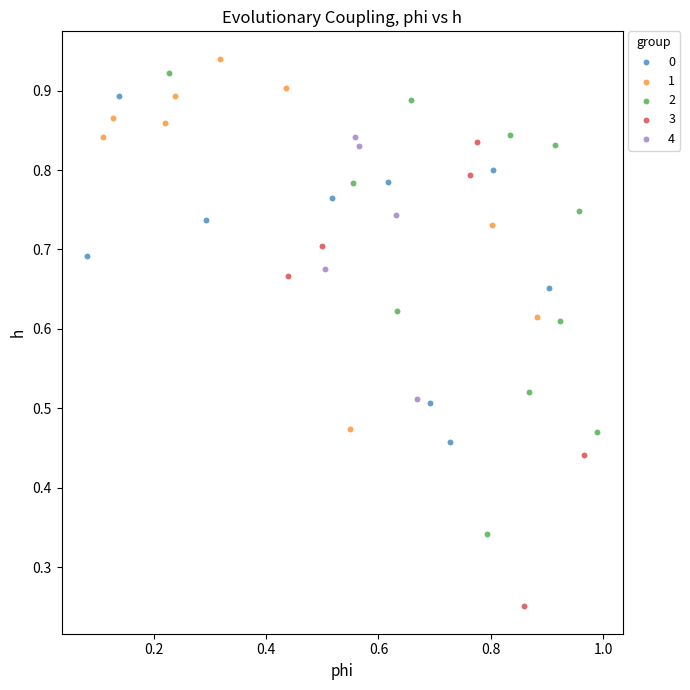

Which series contains the lowest Y value?

3